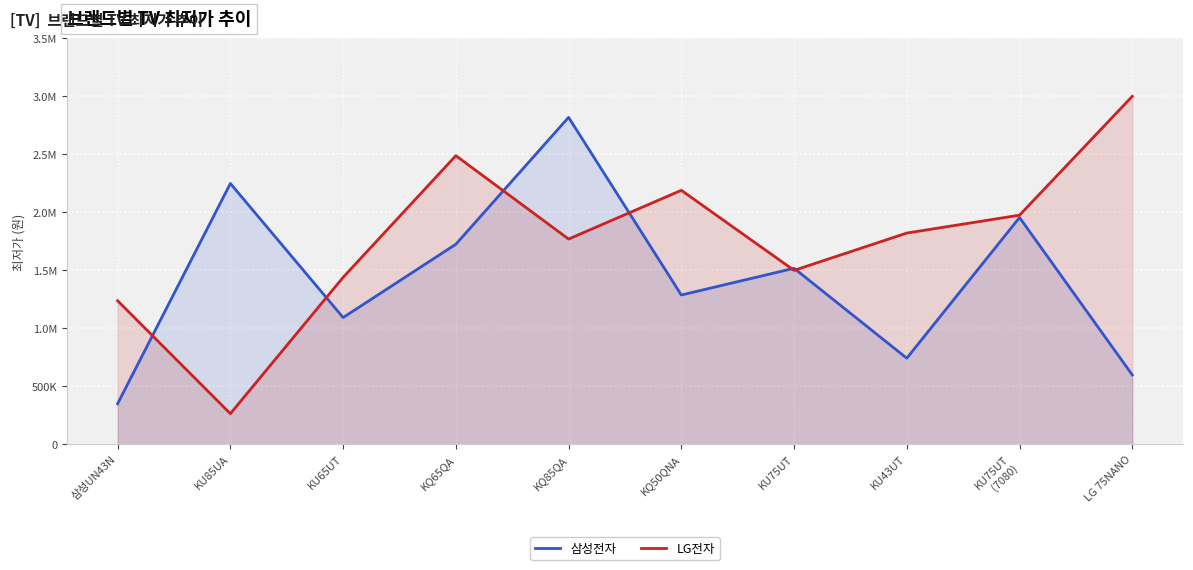

At 삼성UN43N, list the series in order from largest to smallest.

LG전자, 삼성전자